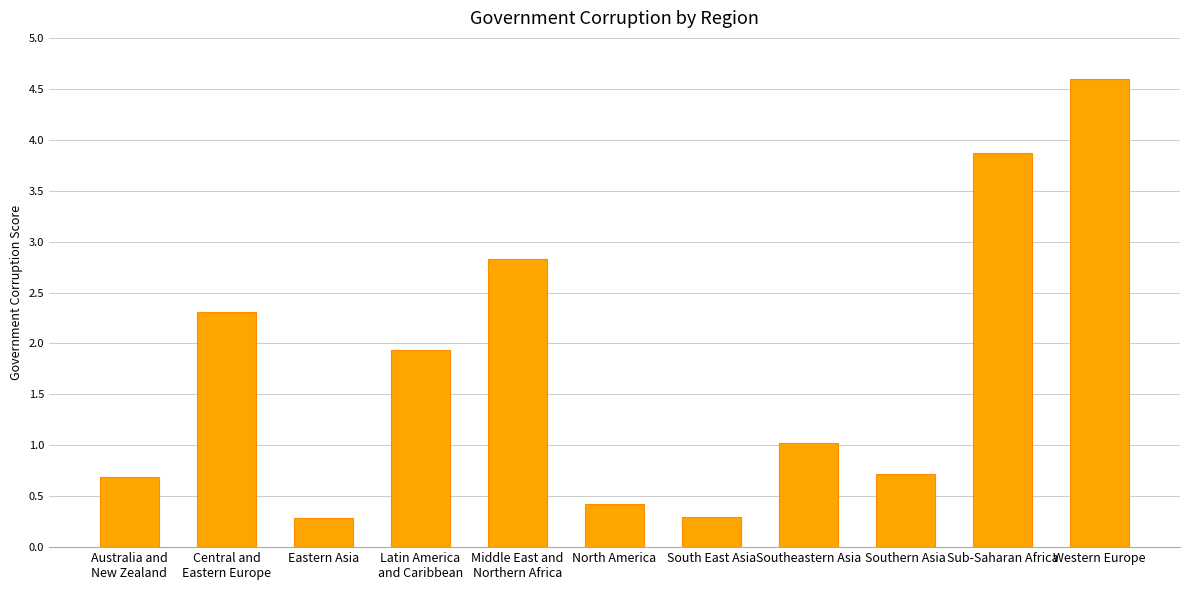

Where is the data nearest to the value 2?

Latin America
and Caribbean